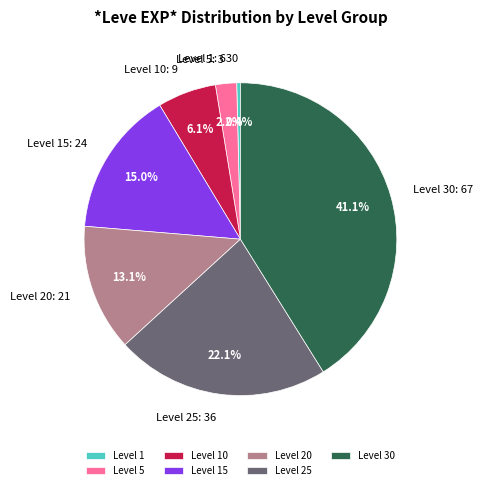

Is there a majority slice in this chart?

No